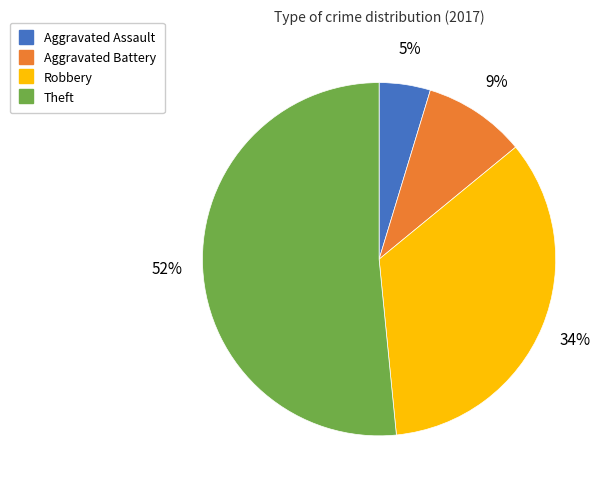

Does Aggravated Battery account for over 50% of the chart?

No